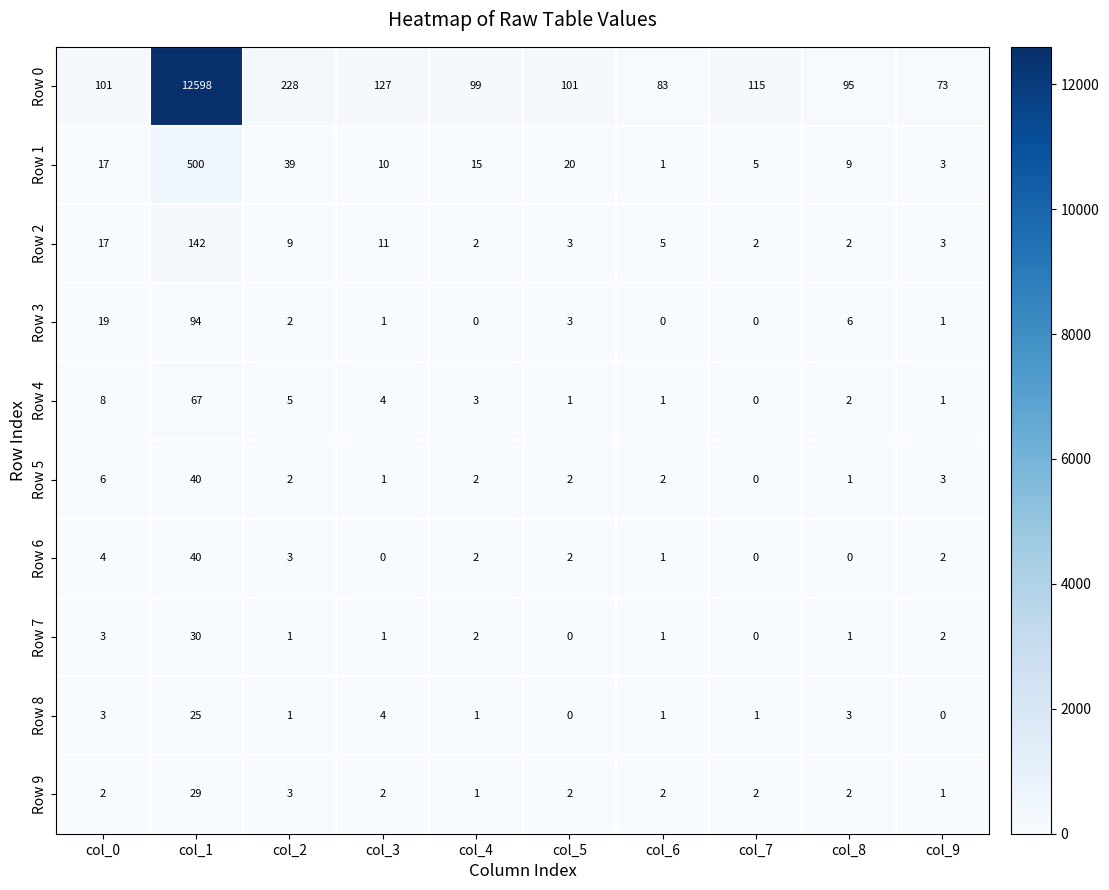

How many data points in Row 6 are less than 2?

4